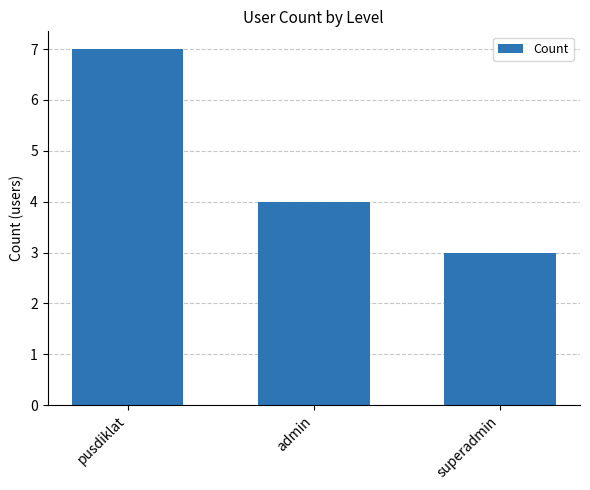

What is the value of the 3rd bar from the left?

3